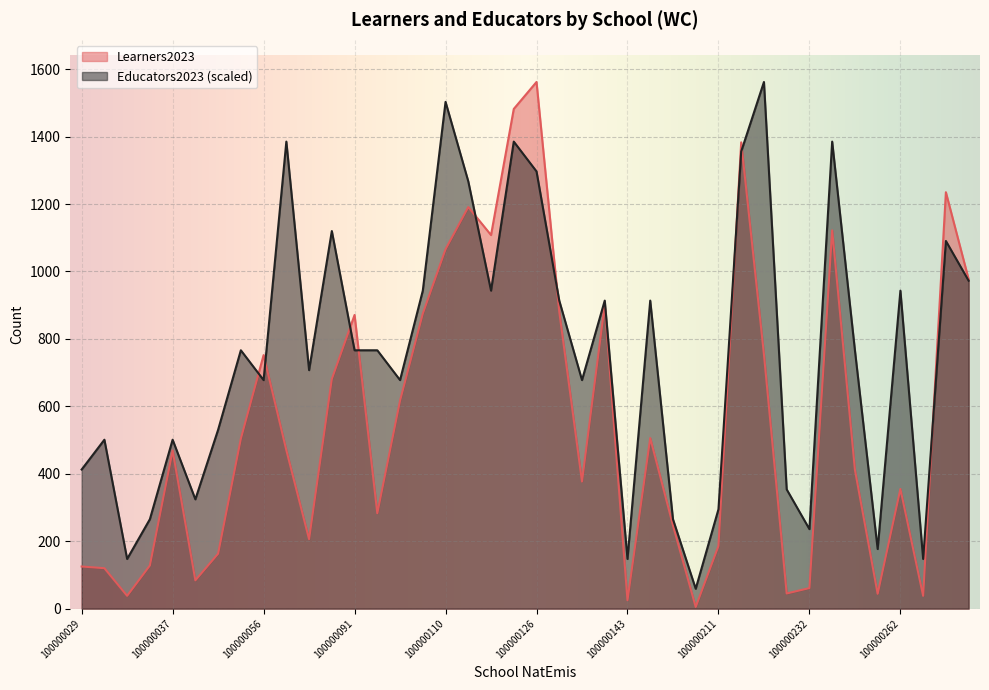

Which series ends up on top after the final intersection of Learners2023 and Educators2023?

Learners2023